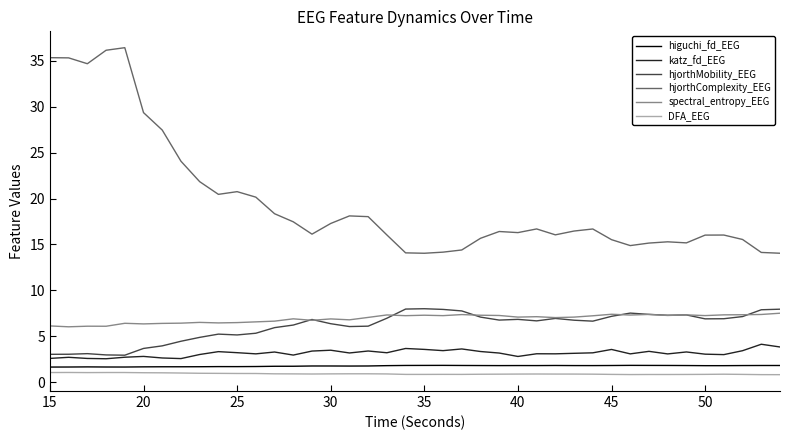

True or false: higuchi_fd_EEG and spectral_entropy_EEG cross at least once.

False